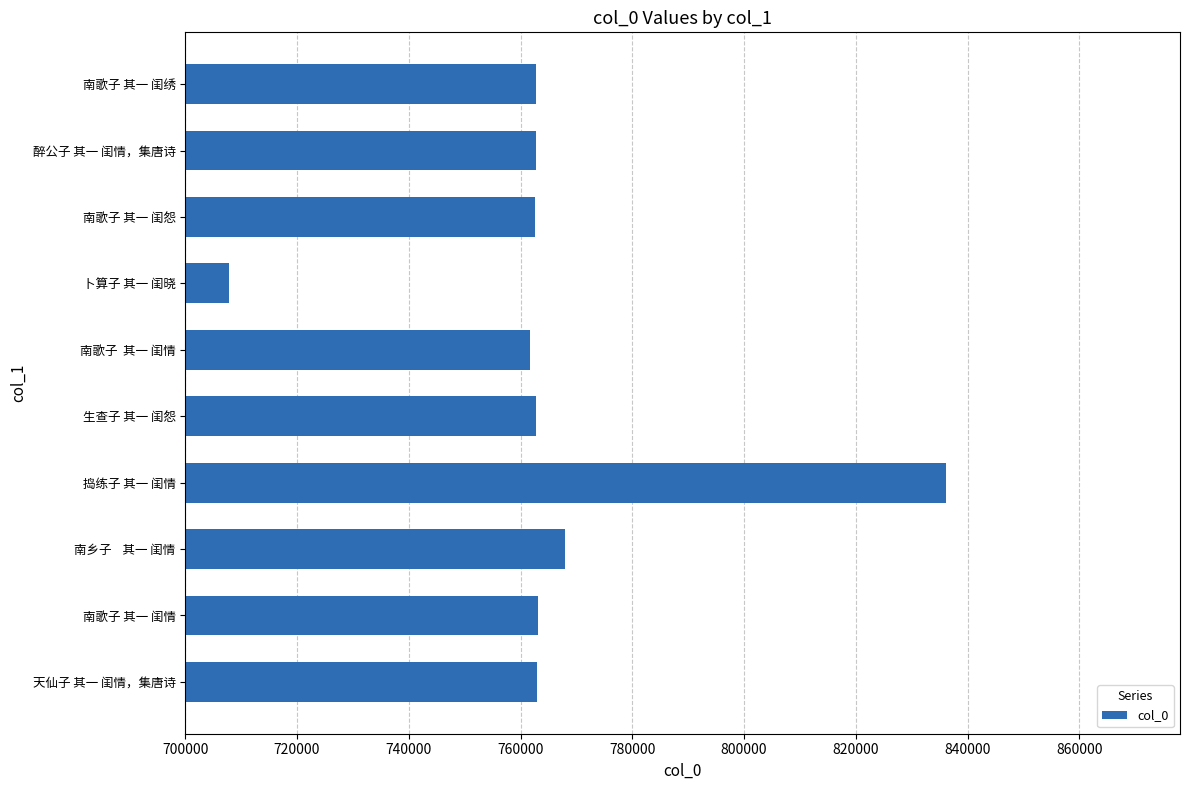

What is the sum of all values?

7650626